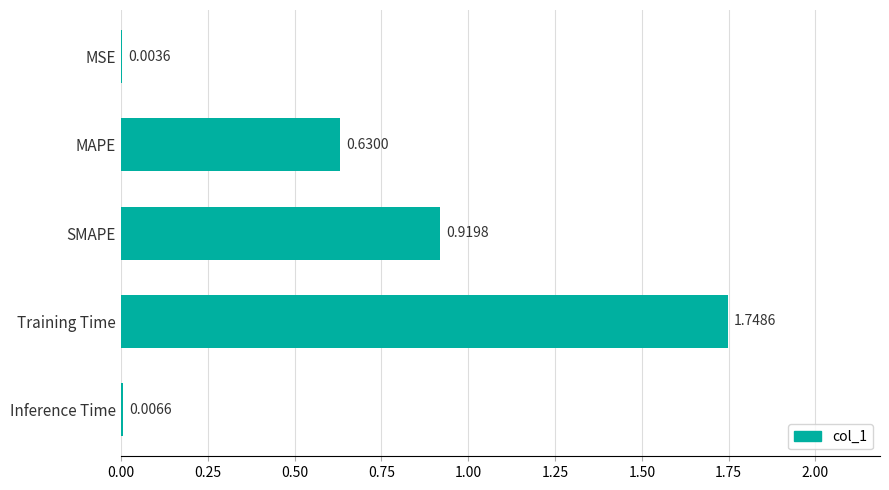

Which has a higher value, Training Time or SMAPE?

Training Time